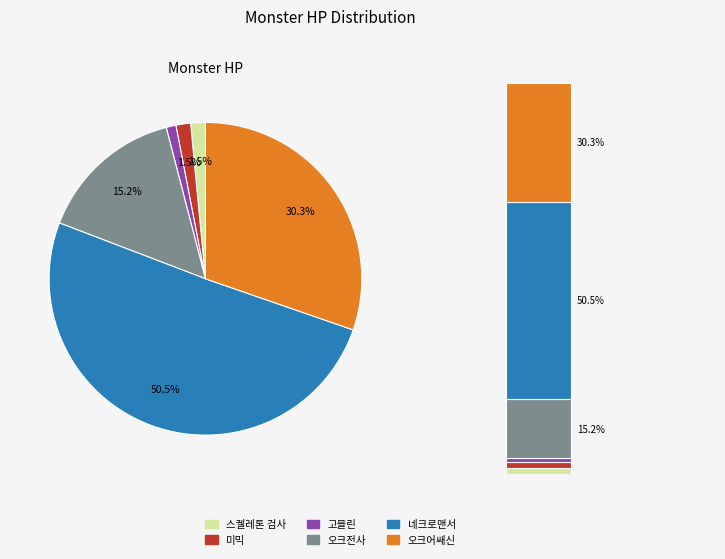

What is the change in value from 고블린 to 오크어쌔신?

+2900